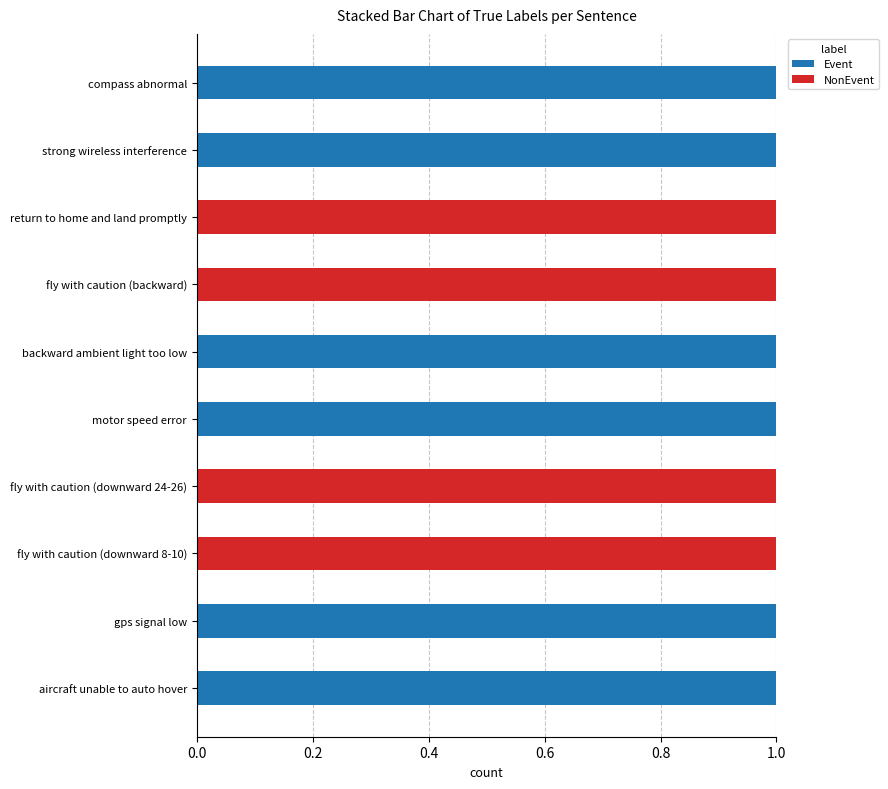

The Event series shows 0 at fly with caution (downward 24-26). True or false?

True